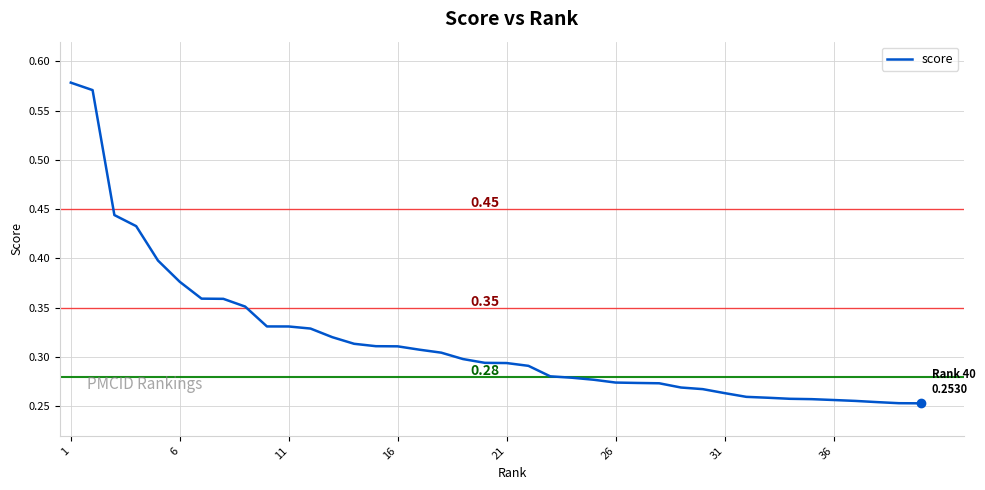

Reading left to right, transcribe all the data shown in this chart.

0.6	0.6	0.4	0.4	0.4	0.4	0.4	0.4	0.4	0.3	0.3	0.3	0.3	0.3	0.3	0.3	0.3	0.3	0.3	0.3	0.3	0.3	0.3	0.3	0.3	0.3	0.3	0.3	0.3	0.3	0.3	0.3	0.3	0.3	0.3	0.3	0.3	0.3	0.3	0.3